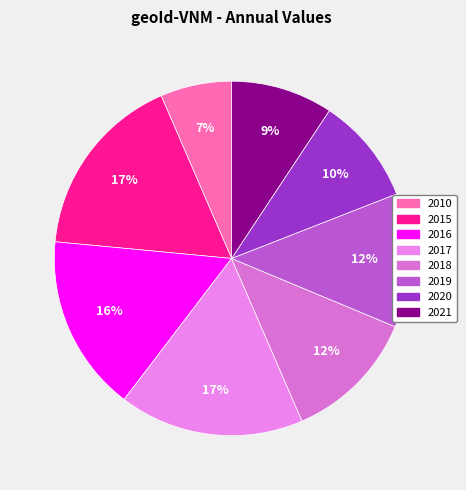

Rank the categories by value from lowest to highest.

2010, 2021, 2020, 2018, 2019, 2016, 2017, 2015